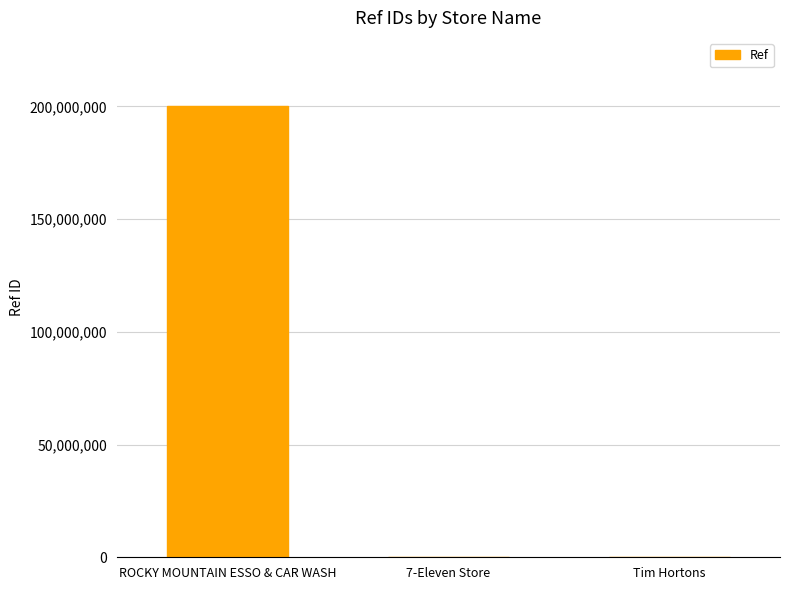

Is it true that the value at ROCKY MOUNTAIN ESSO & CAR WASH is 334635576?

False